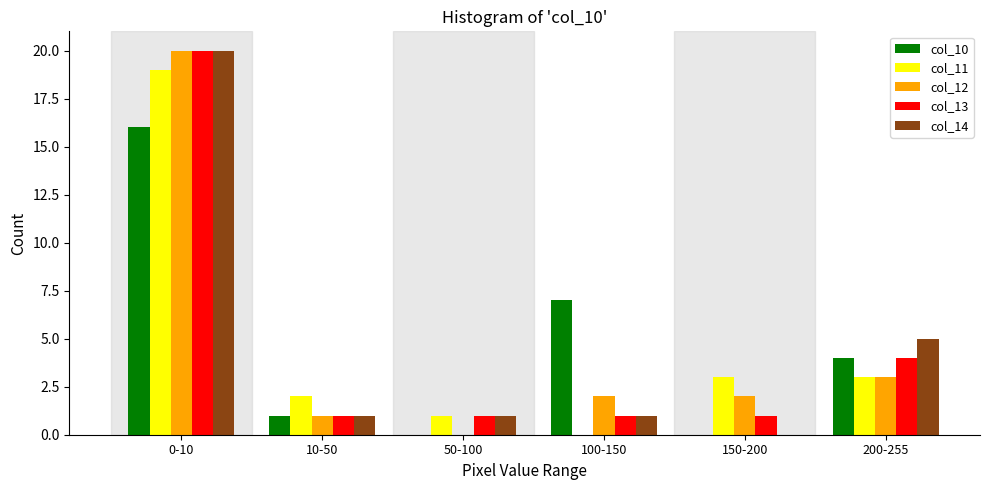

Reading right to left, what are all the values shown in this chart?

col_10: 200-255=4	150-200=0	100-150=7	50-100=0	10-50=1	0-10=16
col_11: 200-255=3	150-200=3	100-150=0	50-100=1	10-50=2	0-10=19
col_12: 200-255=3	150-200=2	100-150=2	50-100=0	10-50=1	0-10=20
col_13: 200-255=4	150-200=1	100-150=1	50-100=1	10-50=1	0-10=20
col_14: 200-255=5	150-200=0	100-150=1	50-100=1	10-50=1	0-10=20